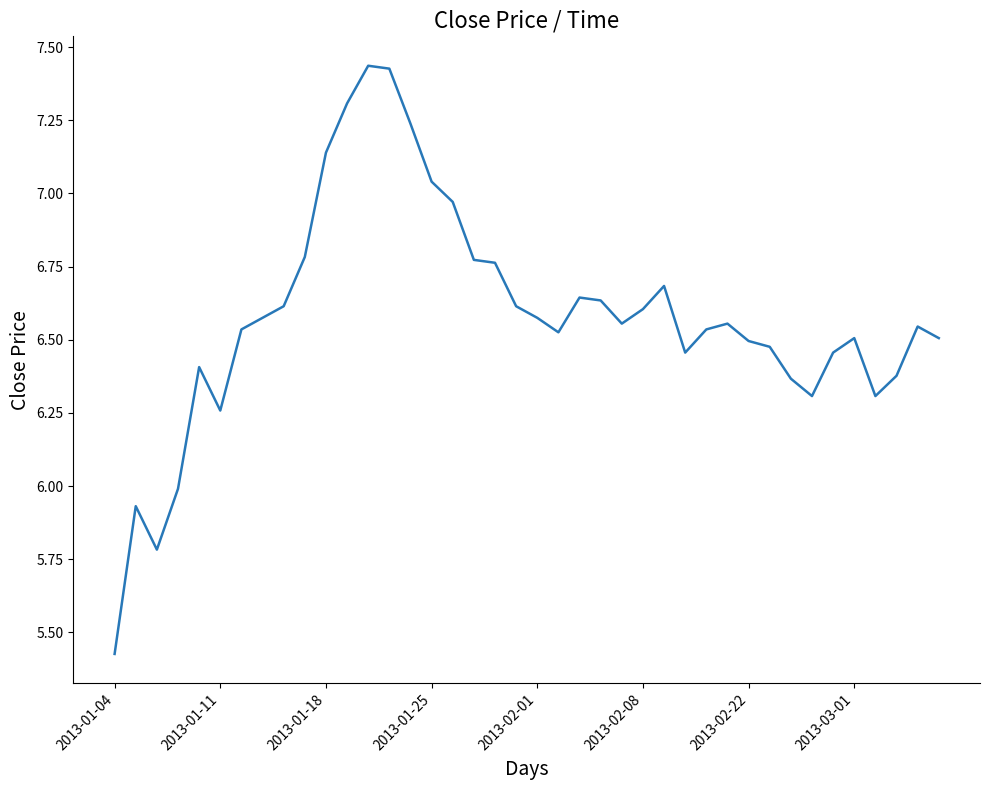

What is the difference between the maximum and minimum values?

2.0